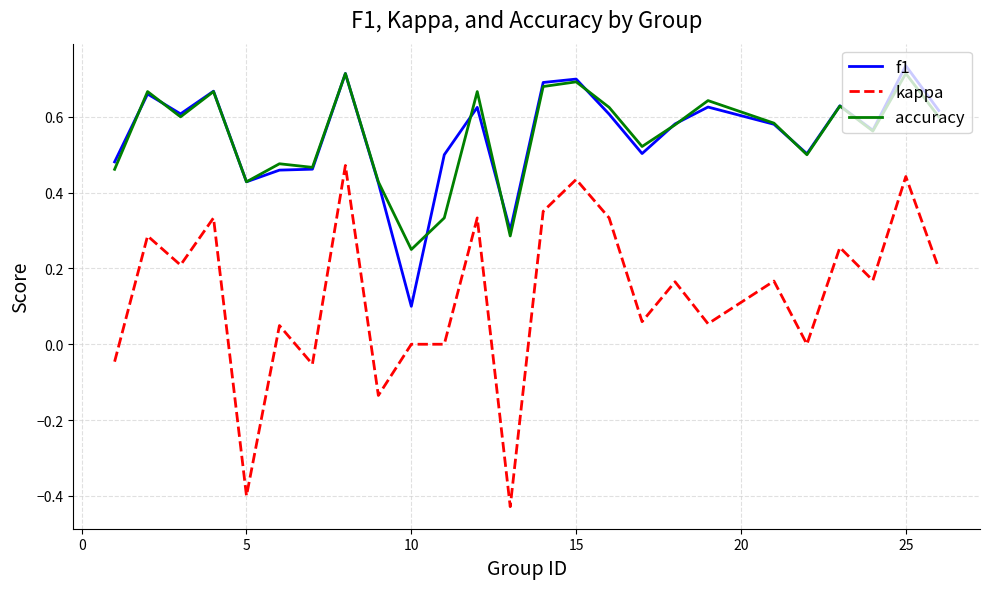

What are all the series names shown in the legend?

f1, kappa, accuracy